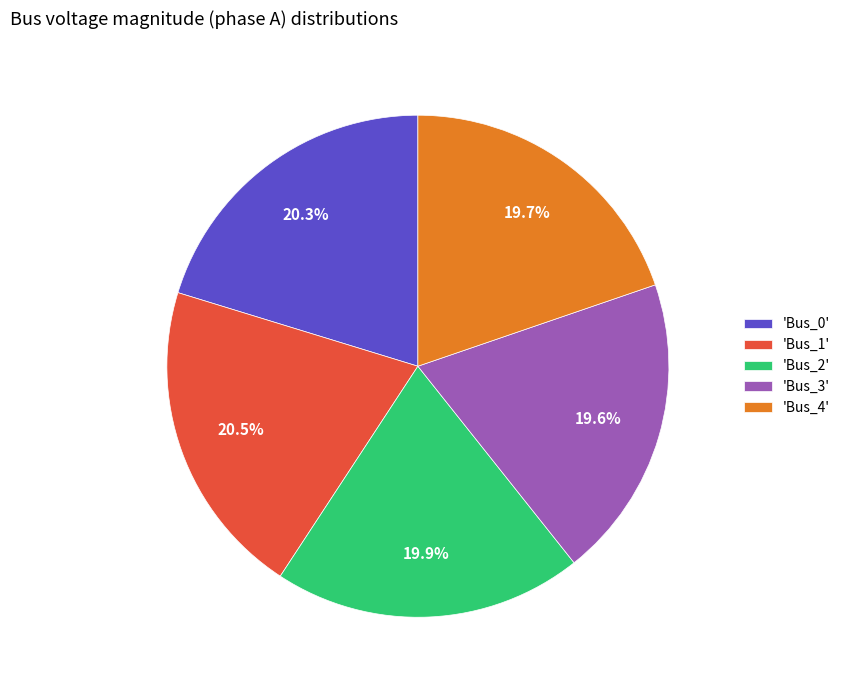

To the nearest percent, what is the average slice percentage?

20%